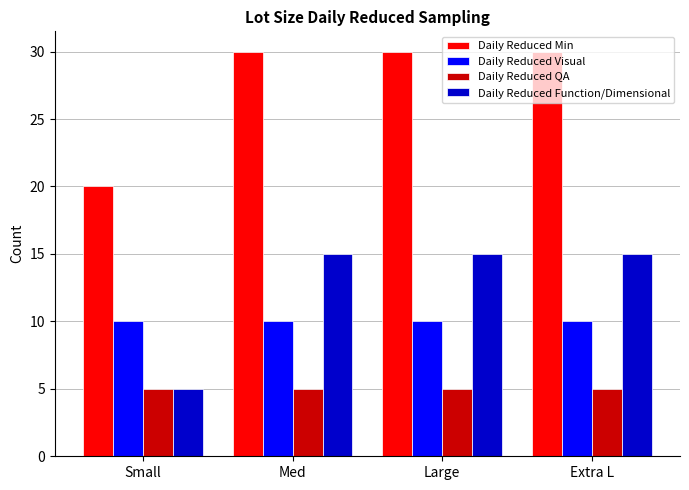

True or false: Daily Reduced Visual has a value of 10 at Large.

True